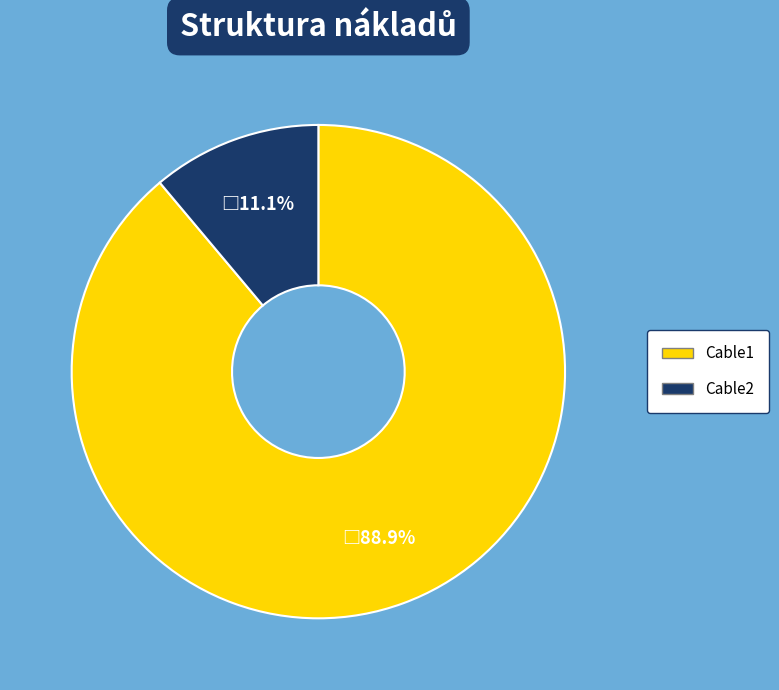

To the nearest percent, what is the average slice percentage?

50%